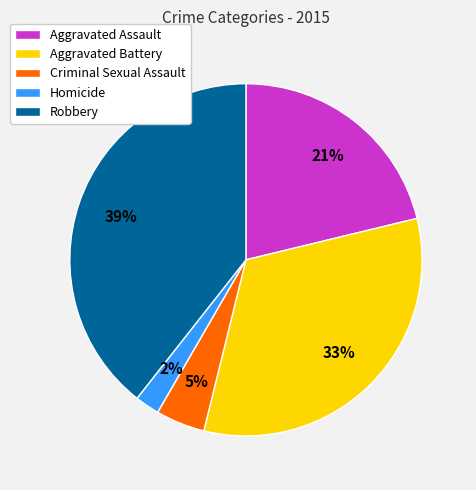

To the nearest percent, what portion does Robbery represent?

39%